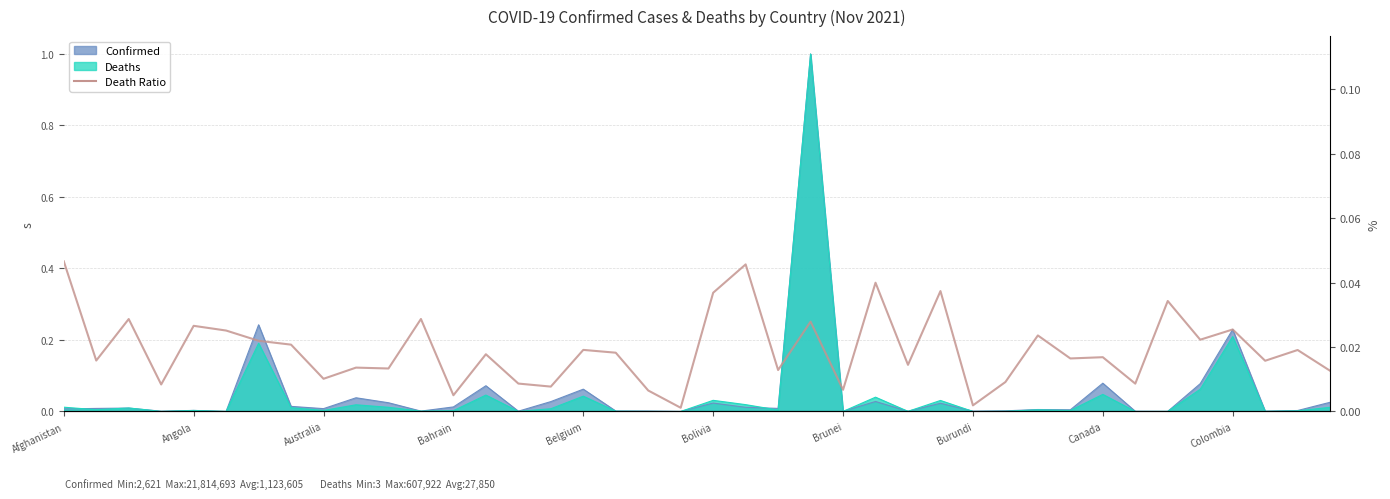

How many interior local peaks (higher than both neighbors) does the data have?

15